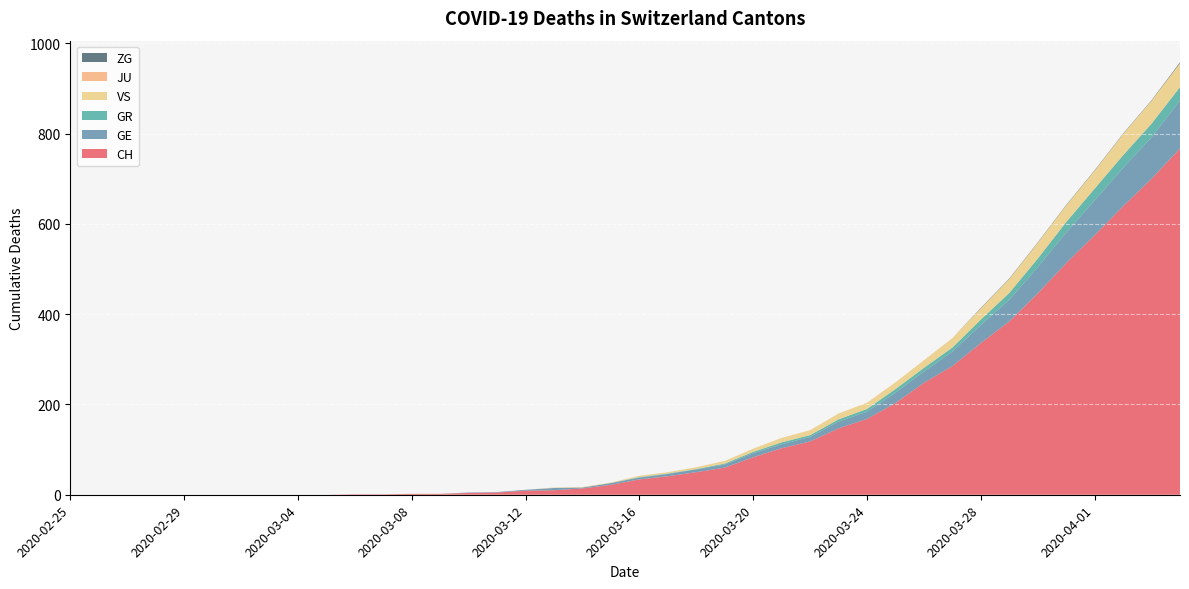

Reading left to right, transcribe all the data shown in this chart.

CH: 2020-02-25=0	2020-02-26=0	2020-02-27=0	2020-02-28=0	2020-02-29=0	2020-03-01=0	2020-03-02=0	2020-03-03=0	2020-03-04=0	2020-03-05=0	2020-03-06=1	2020-03-07=1	2020-03-08=2	2020-03-09=2	2020-03-10=4	2020-03-11=5	2020-03-12=9	2020-03-13=10	2020-03-14=14	2020-03-15=22	2020-03-16=34	2020-03-17=41	2020-03-18=50	2020-03-19=60	2020-03-20=83	2020-03-21=103	2020-03-22=118	2020-03-23=147	2020-03-24=168	2020-03-25=203	2020-03-26=248	2020-03-27=285	2020-03-28=336	2020-03-29=384	2020-03-30=446	2020-03-31=513	2020-04-01=575	2020-04-02=639	2020-04-03=700	2020-04-04=767
GE: 2020-02-25=0	2020-02-26=0	2020-02-27=0	2020-02-28=0	2020-02-29=0	2020-03-01=0	2020-03-02=0	2020-03-03=0	2020-03-04=0	2020-03-05=0	2020-03-06=0	2020-03-07=0	2020-03-08=0	2020-03-09=0	2020-03-10=1	2020-03-11=1	2020-03-12=2	2020-03-13=5	2020-03-14=2	2020-03-15=4	2020-03-16=4	2020-03-17=5	2020-03-18=6	2020-03-19=7	2020-03-20=9	2020-03-21=9	2020-03-22=10	2020-03-23=15	2020-03-24=16	2020-03-25=23	2020-03-26=25	2020-03-27=32	2020-03-28=40	2020-03-29=48	2020-03-30=58	2020-03-31=68	2020-04-01=77	2020-04-02=85	2020-04-03=92	2020-04-04=106
GR: 2020-02-25=0	2020-02-26=0	2020-02-27=0	2020-02-28=0	2020-02-29=0	2020-03-01=0	2020-03-02=0	2020-03-03=0	2020-03-04=0	2020-03-05=0	2020-03-06=0	2020-03-07=0	2020-03-08=0	2020-03-09=0	2020-03-10=0	2020-03-11=0	2020-03-12=0	2020-03-13=0	2020-03-14=0	2020-03-15=0	2020-03-16=1	2020-03-17=1	2020-03-18=1	2020-03-19=2	2020-03-20=3	2020-03-21=4	2020-03-22=4	2020-03-23=5	2020-03-24=6	2020-03-25=8	2020-03-26=8	2020-03-27=9	2020-03-28=12	2020-03-29=15	2020-03-30=19	2020-03-31=23	2020-04-01=26	2020-04-02=28	2020-04-03=30	2020-04-04=30
VS: 2020-02-25=0	2020-02-26=0	2020-02-27=0	2020-02-28=0	2020-02-29=0	2020-03-01=0	2020-03-02=0	2020-03-03=0	2020-03-04=0	2020-03-05=0	2020-03-06=0	2020-03-07=0	2020-03-08=0	2020-03-09=0	2020-03-10=0	2020-03-11=0	2020-03-12=0	2020-03-13=1	2020-03-14=1	2020-03-15=1	2020-03-16=3	2020-03-17=3	2020-03-18=4	2020-03-19=6	2020-03-20=7	2020-03-21=10	2020-03-22=11	2020-03-23=13	2020-03-24=14	2020-03-25=15	2020-03-26=17	2020-03-27=21	2020-03-28=25	2020-03-29=31	2020-03-30=35	2020-03-31=37	2020-04-01=40	2020-04-02=47	2020-04-03=51	2020-04-04=53
JU: 2020-02-25=0	2020-02-26=0	2020-02-27=0	2020-02-28=0	2020-02-29=0	2020-03-01=0	2020-03-02=0	2020-03-03=0	2020-03-04=0	2020-03-05=0	2020-03-06=0	2020-03-07=0	2020-03-08=0	2020-03-09=0	2020-03-10=0	2020-03-11=0	2020-03-12=0	2020-03-13=0	2020-03-14=0	2020-03-15=0	2020-03-16=0	2020-03-17=0	2020-03-18=0	2020-03-19=0	2020-03-20=0	2020-03-21=0	2020-03-22=0	2020-03-23=0	2020-03-24=0	2020-03-25=0	2020-03-26=0	2020-03-27=0	2020-03-28=0	2020-03-29=0	2020-03-30=0	2020-03-31=0	2020-04-01=0	2020-04-02=0	2020-04-03=0	2020-04-04=0
ZG: 2020-02-25=0	2020-02-26=0	2020-02-27=0	2020-02-28=0	2020-02-29=0	2020-03-01=0	2020-03-02=0	2020-03-03=0	2020-03-04=0	2020-03-05=0	2020-03-06=0	2020-03-07=0	2020-03-08=0	2020-03-09=0	2020-03-10=0	2020-03-11=0	2020-03-12=0	2020-03-13=0	2020-03-14=0	2020-03-15=0	2020-03-16=0	2020-03-17=0	2020-03-18=0	2020-03-19=0	2020-03-20=0	2020-03-21=0	2020-03-22=0	2020-03-23=0	2020-03-24=0	2020-03-25=0	2020-03-26=0	2020-03-27=0	2020-03-28=1	2020-03-29=1	2020-03-30=1	2020-03-31=1	2020-04-01=1	2020-04-02=1	2020-04-03=1	2020-04-04=2